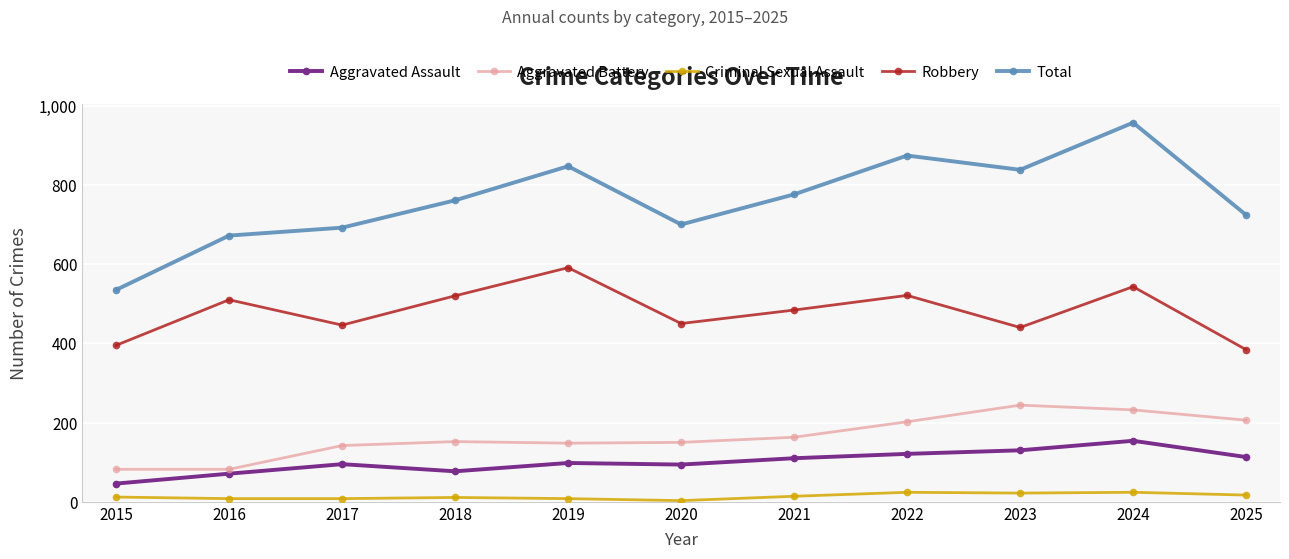

What is the value of the Aggravated Assault point at the 2nd from the left?

71